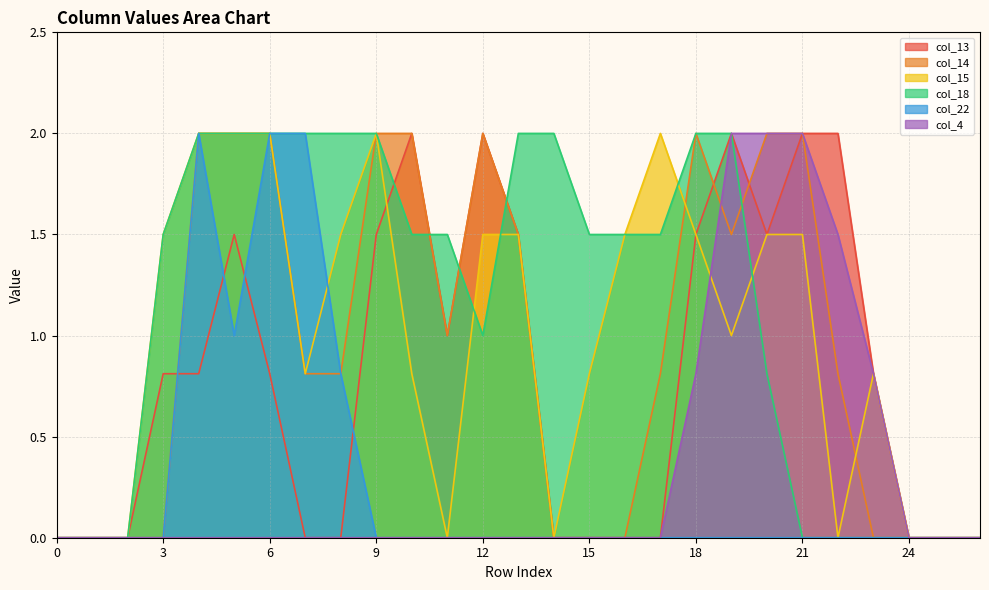

What is the average value of the col_13 series?

0.8